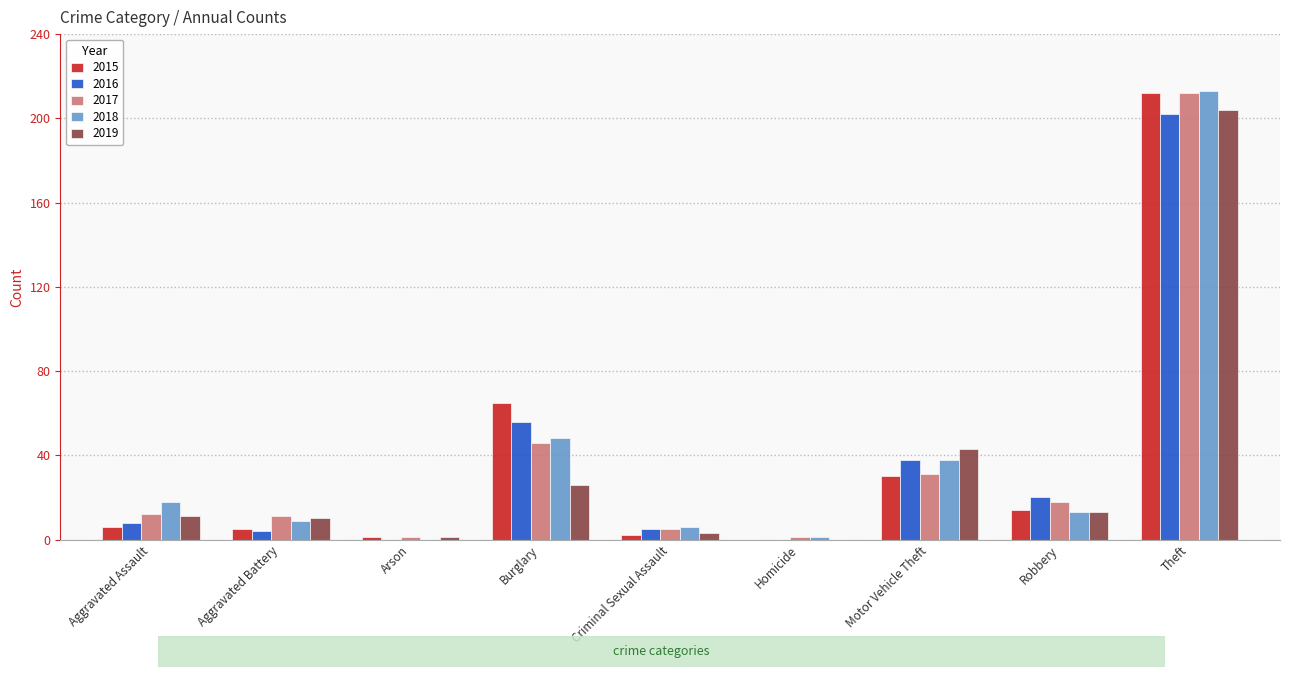

Are the bars grouped side by side (vs. stacked)?

Yes